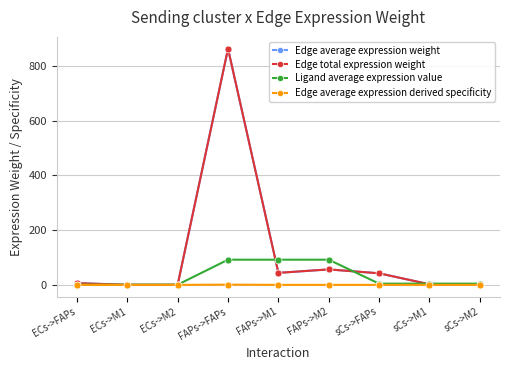

Does the chart have visible grid lines?

Yes